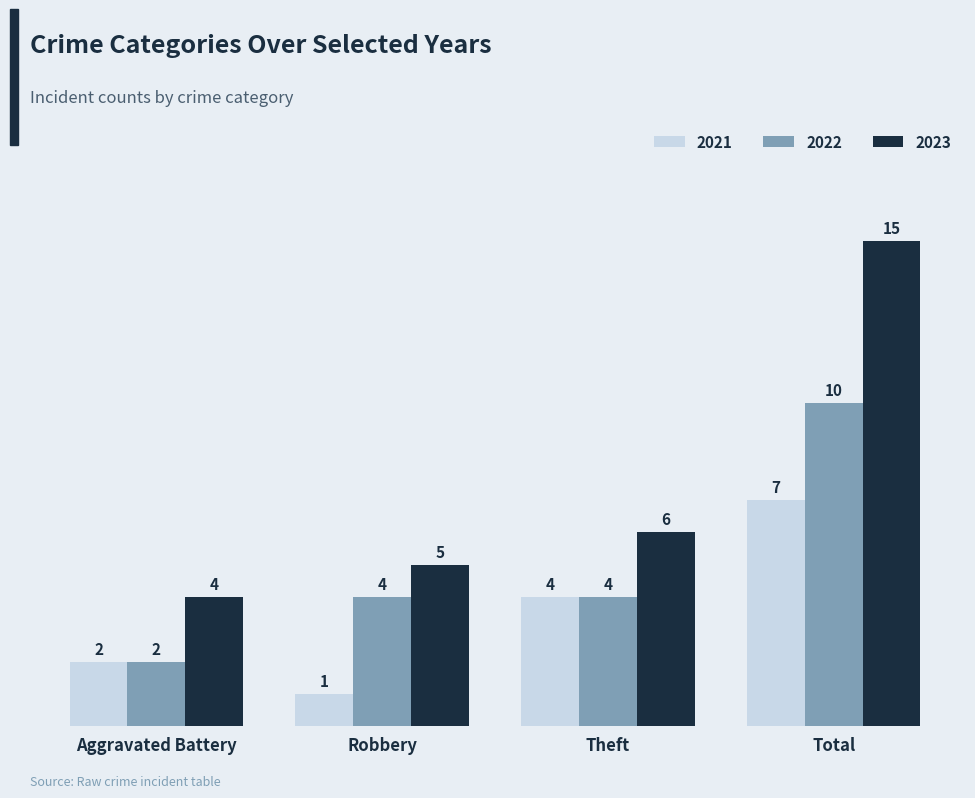

How many data points in 2022 are less than 4?

1